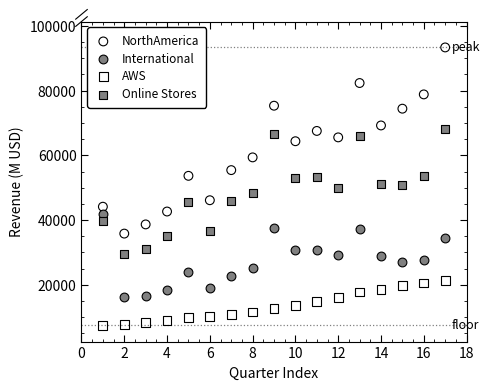

What are all the series names shown in the legend?

NorthAmerica, International, AWS, Online Stores